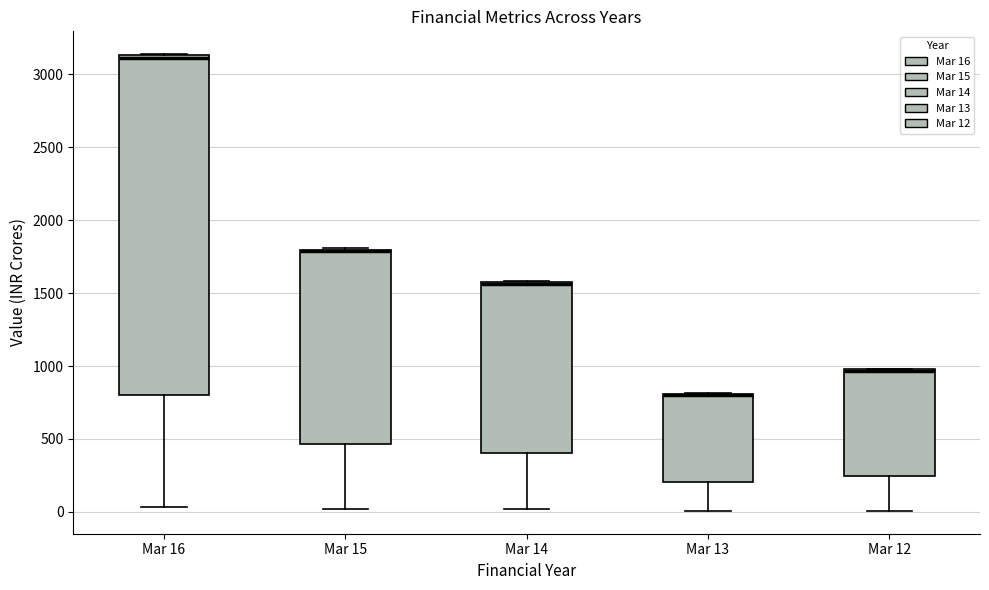

Reading left to right, read every box against the y-axis: the position of its median line, the range the box covers, and the ends of its whiskers. The values are not printed on the chart, so give them approximately, as read against the axis.

Mar 16: median 3100, box 800 to 3150, whiskers 50 to 3150
Mar 15: median 1800 (drawn on the box's upper edge), box 450 to 1800, whiskers 0 to 1800
Mar 14: median 1550 (drawn on the box's upper edge), box 400 to 1600, whiskers 0 to 1600
Mar 13: median 800 (drawn on the box's upper edge), box 200 to 800, whiskers 0 to 800
Mar 12: median 950 (drawn on the box's upper edge), box 250 to 1000, whiskers 0 to 1000